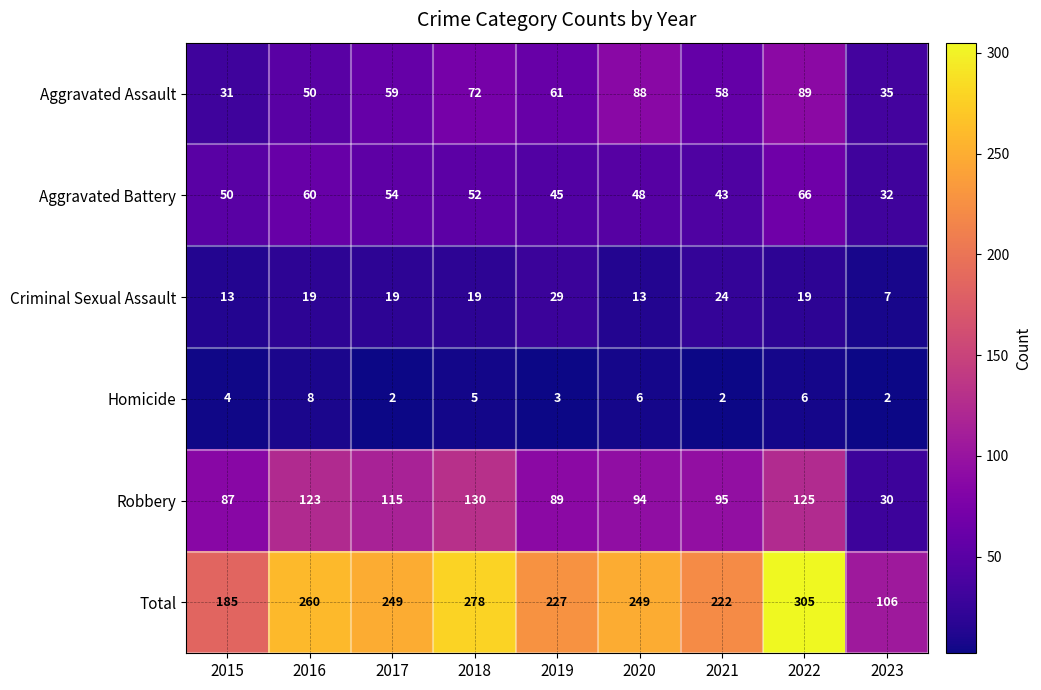

What is the total value across all series at 2019?

454